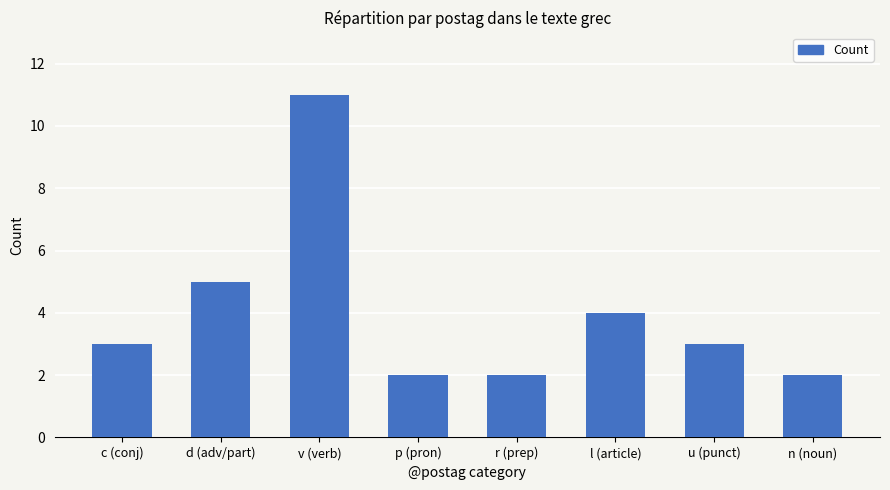

Which category has the highest value across all series?

v (verb)